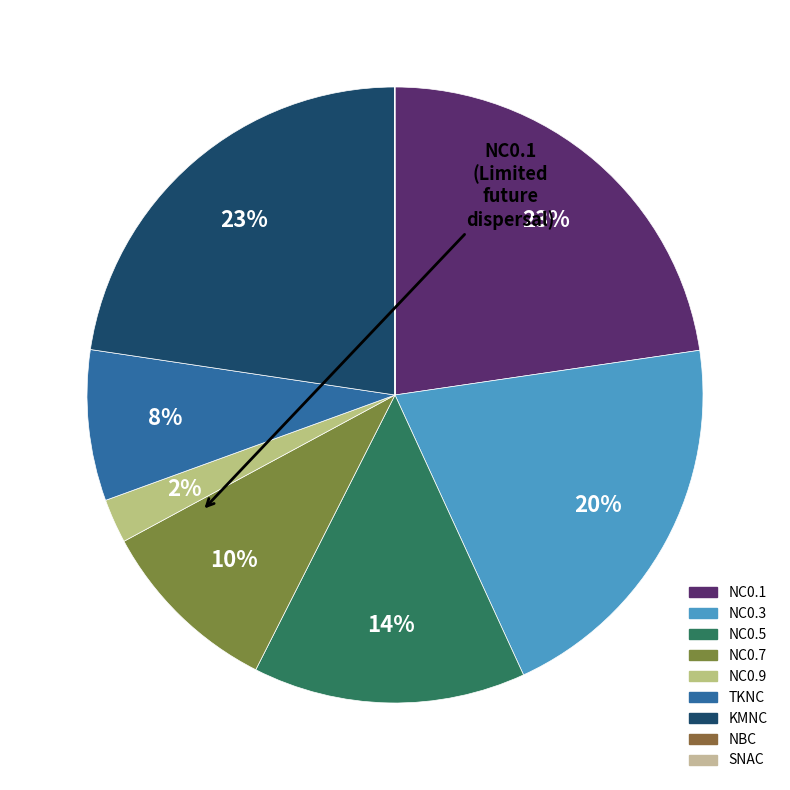

How many slices are in this pie chart?

9